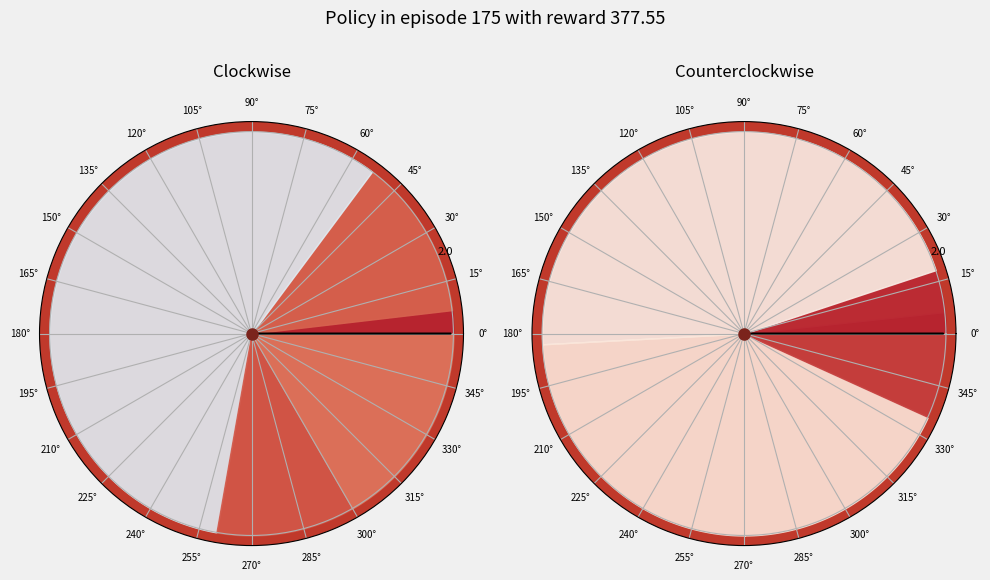

To the nearest percent, what is the difference between the largest and smallest slice percentages?

57%